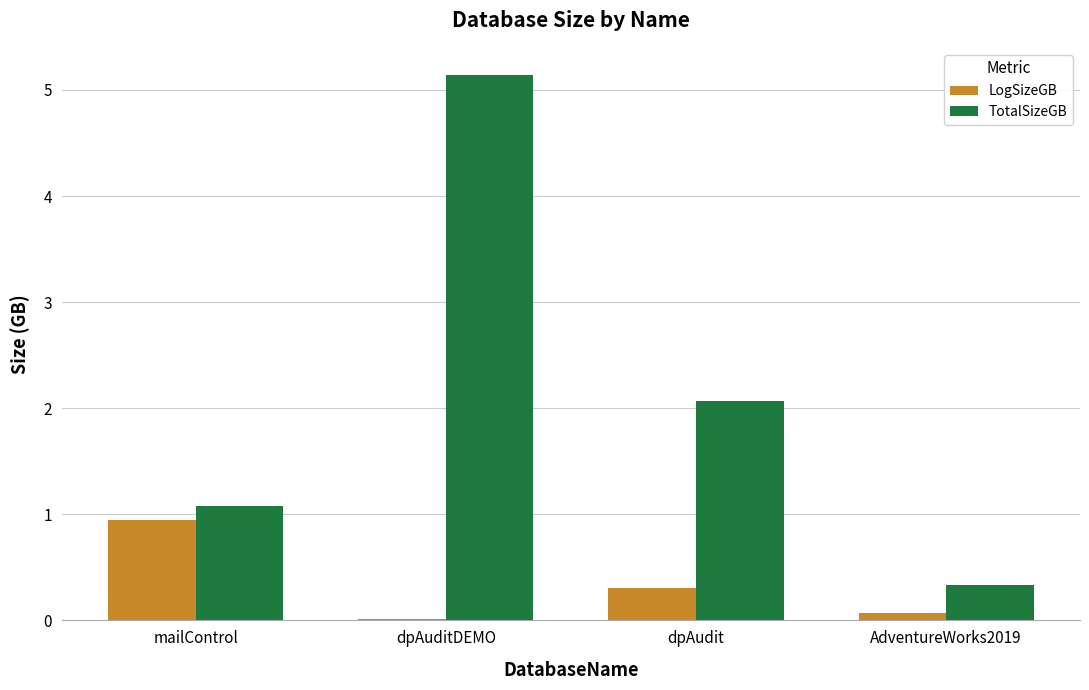

What is the approximate value of TotalSizeGB at dpAudit?

2.1